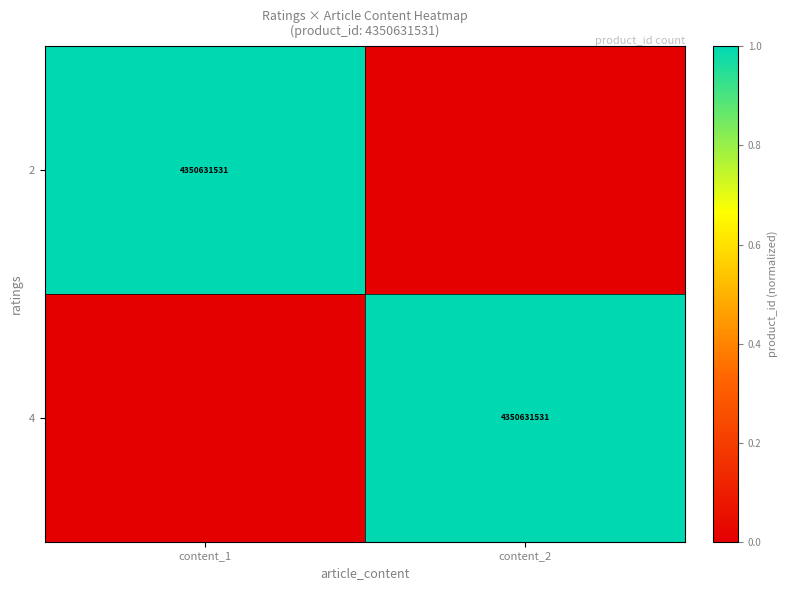

Is it true that 4 equals 6504618611 at content_2?

False